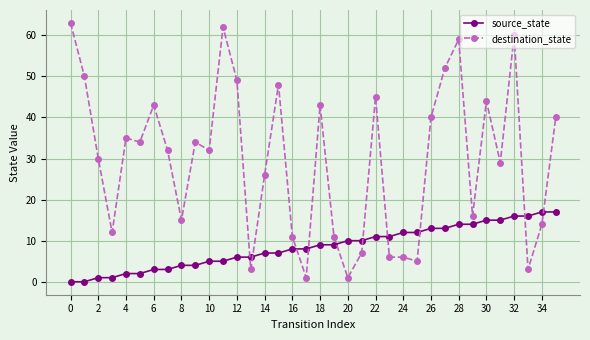

Which series has the largest total across all categories?

destination_state